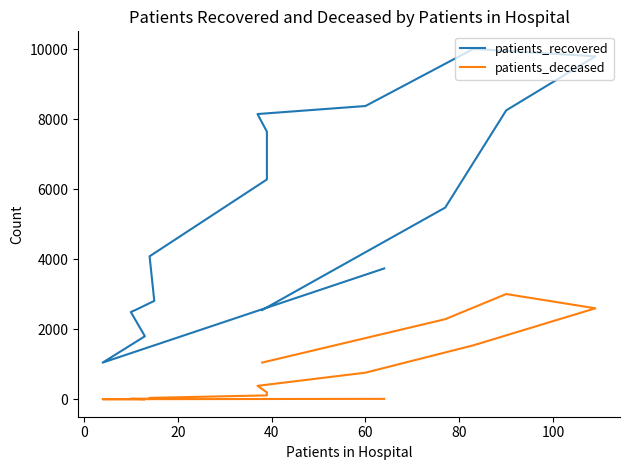

What is the difference between the highest and lowest values at 20?

1799